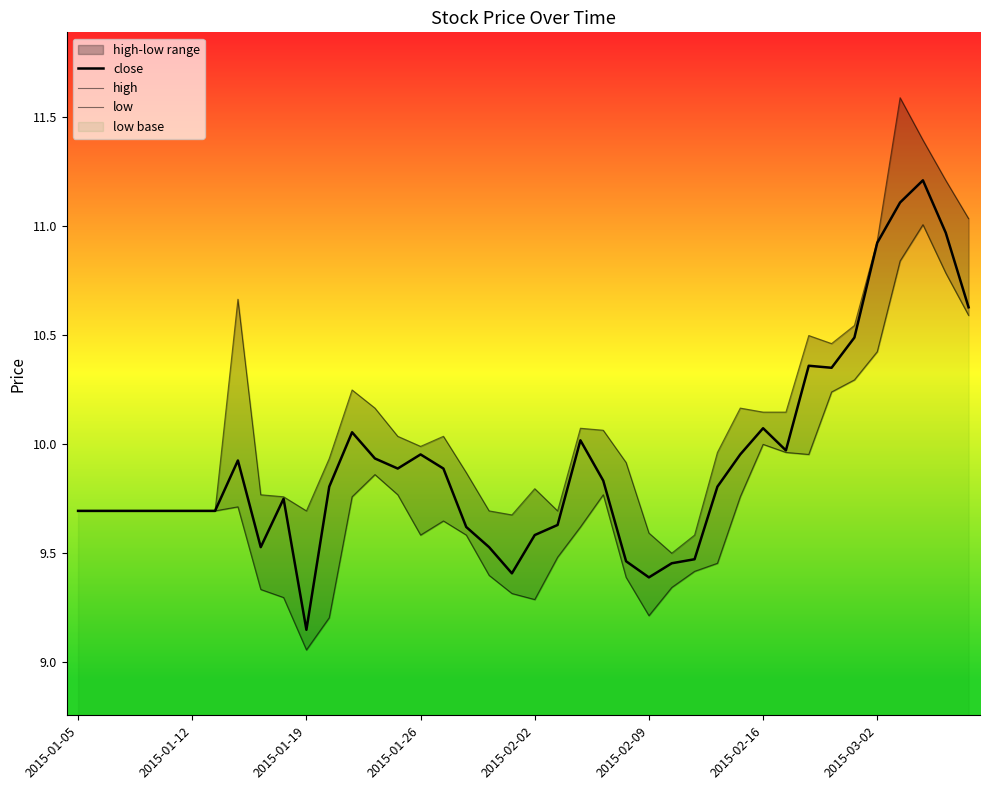

True or false: close and high cross at least once.

False